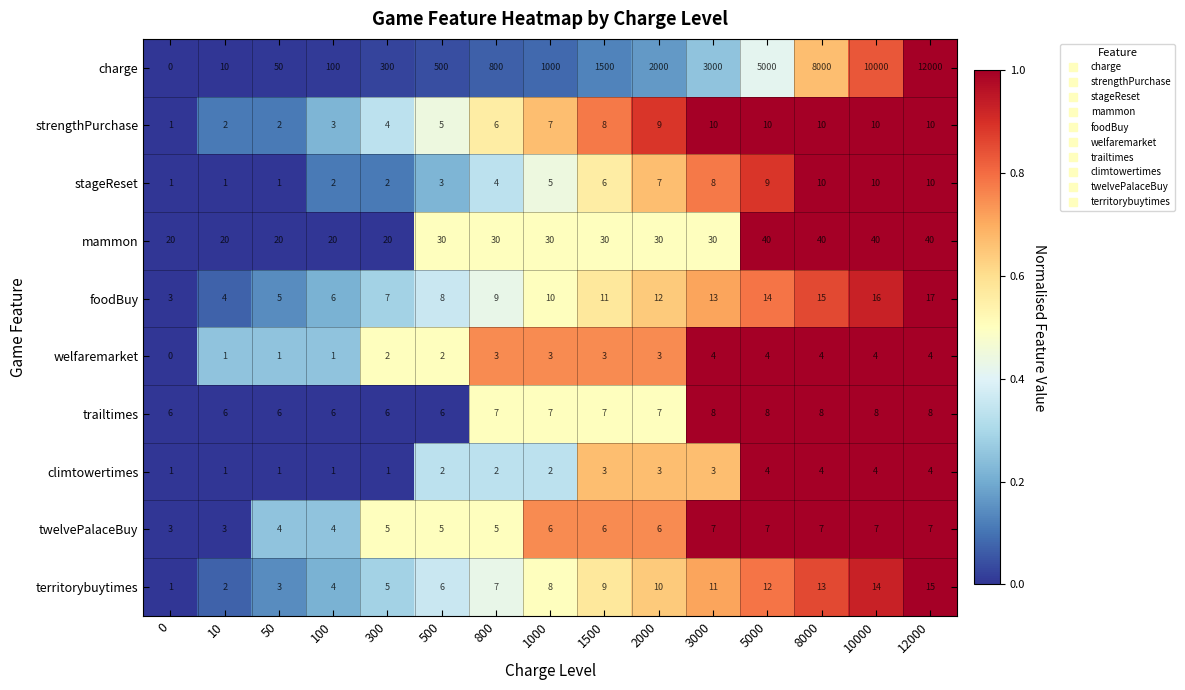

Is it true that twelvePalaceBuy equals 3 at 10?

True